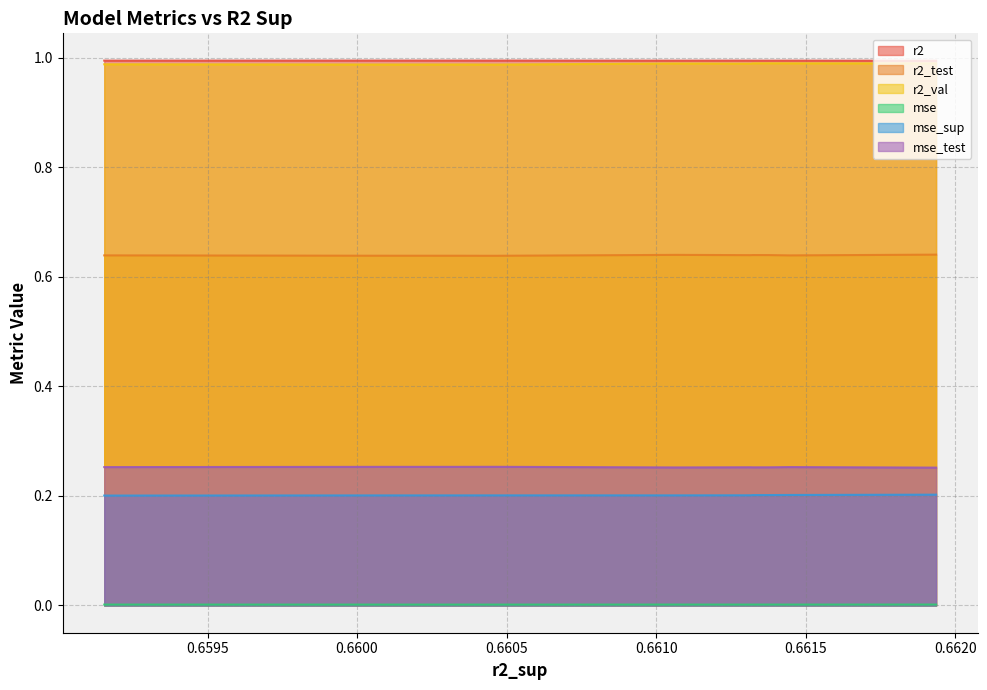

Which series has the largest range (max minus min)?

r2_val